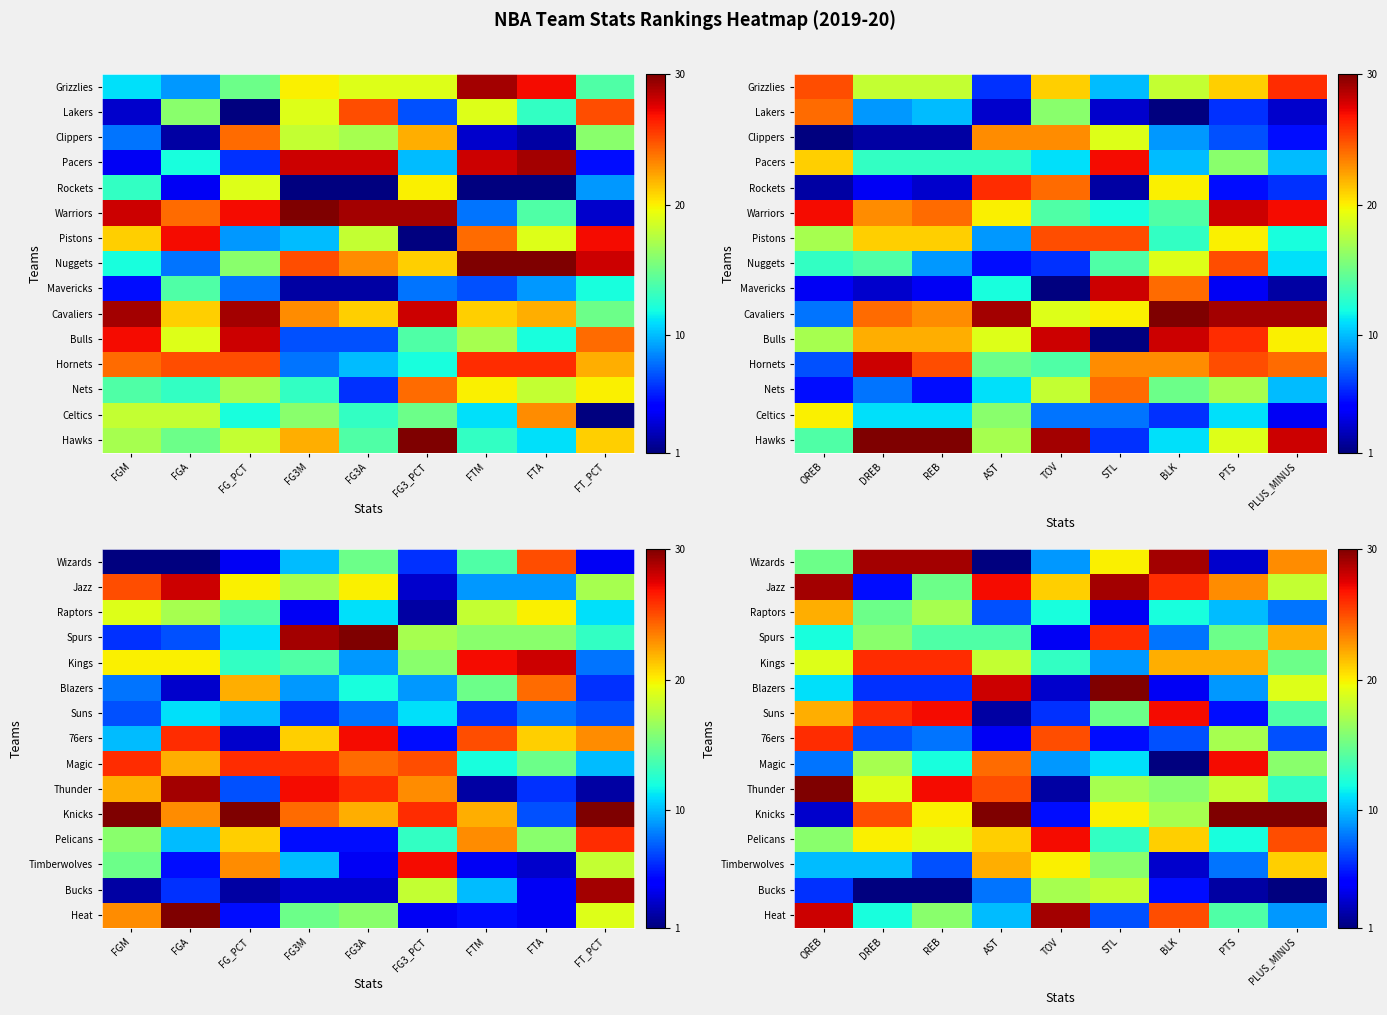

What is the difference between the second highest and minimum values in the Knicks series?

27